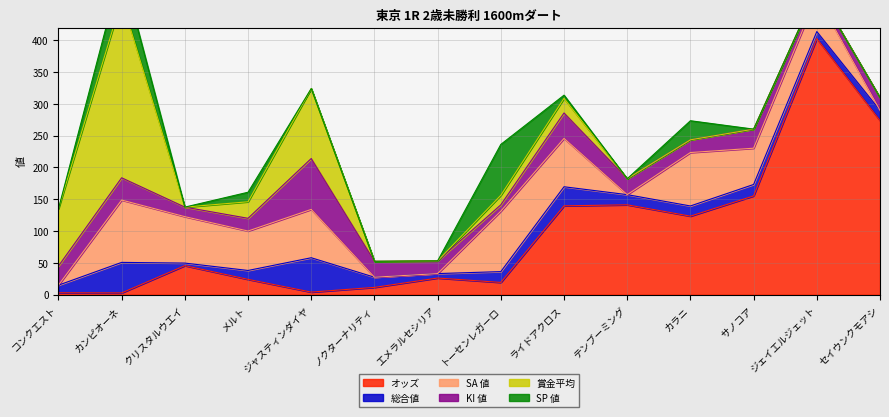

What is the average value of the SA 値 series?

48.4